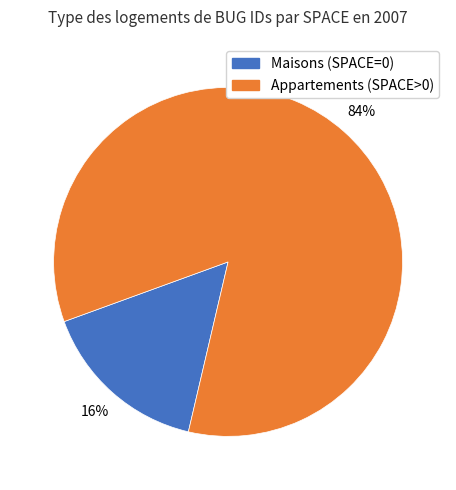

How many segments does this pie chart have?

2